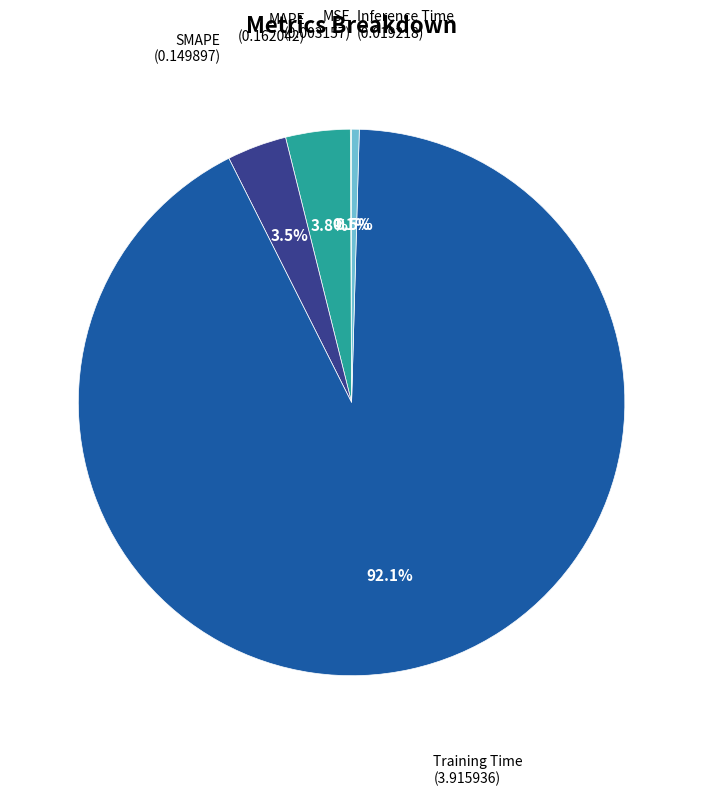

Is there a majority slice in this chart?

Yes